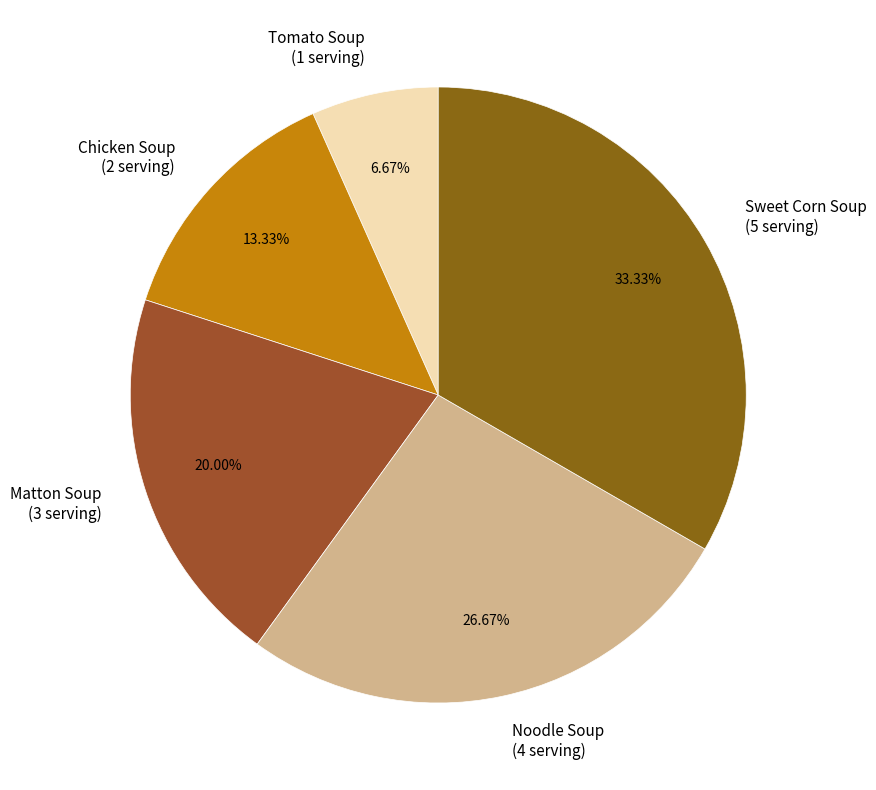

How many slices are in this pie chart?

5